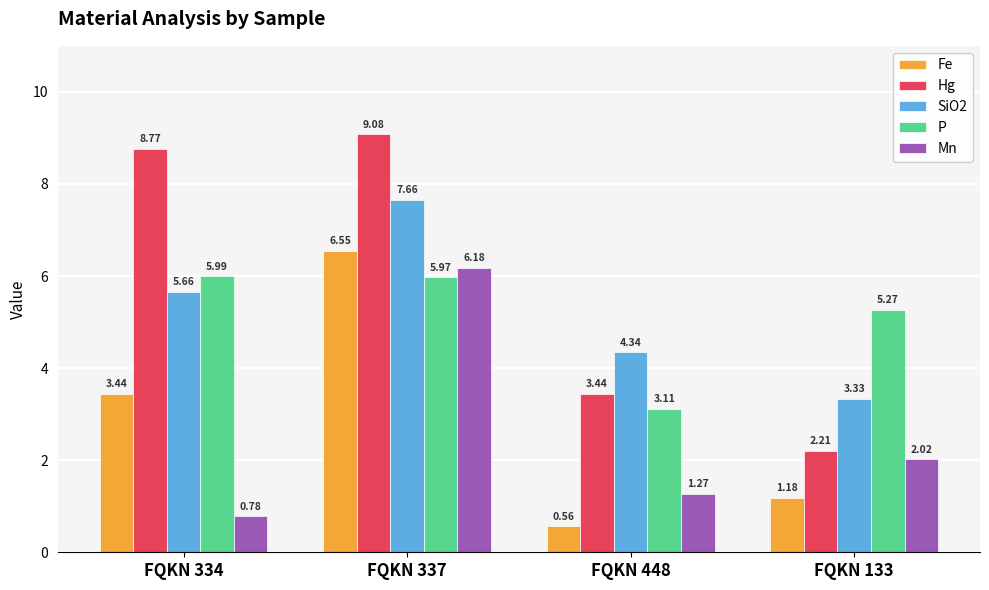

List the series in order of their peak value, highest first.

Hg, SiO2, Fe, Mn, P